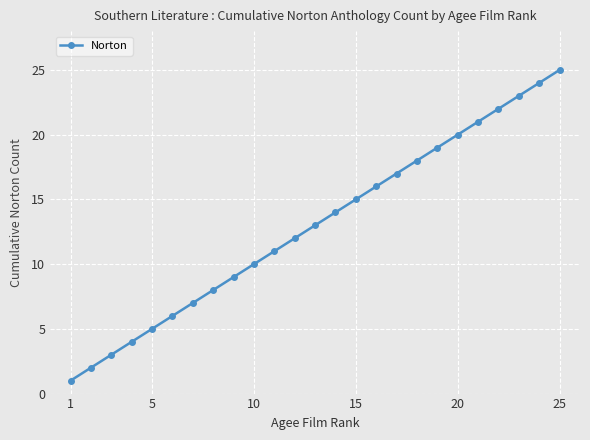

What is the maximum value shown in the chart?

25